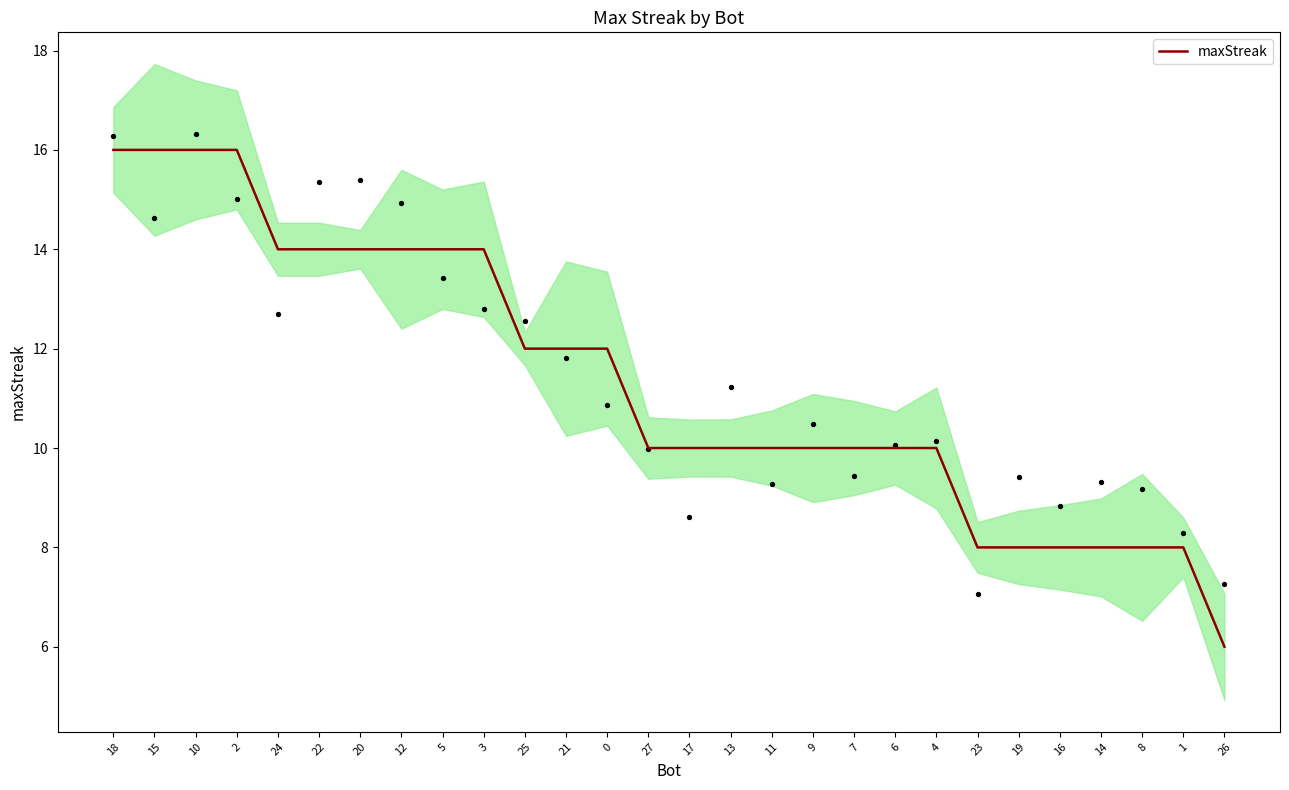

What is the ratio of the value at 26 to the value at 17?

0.6